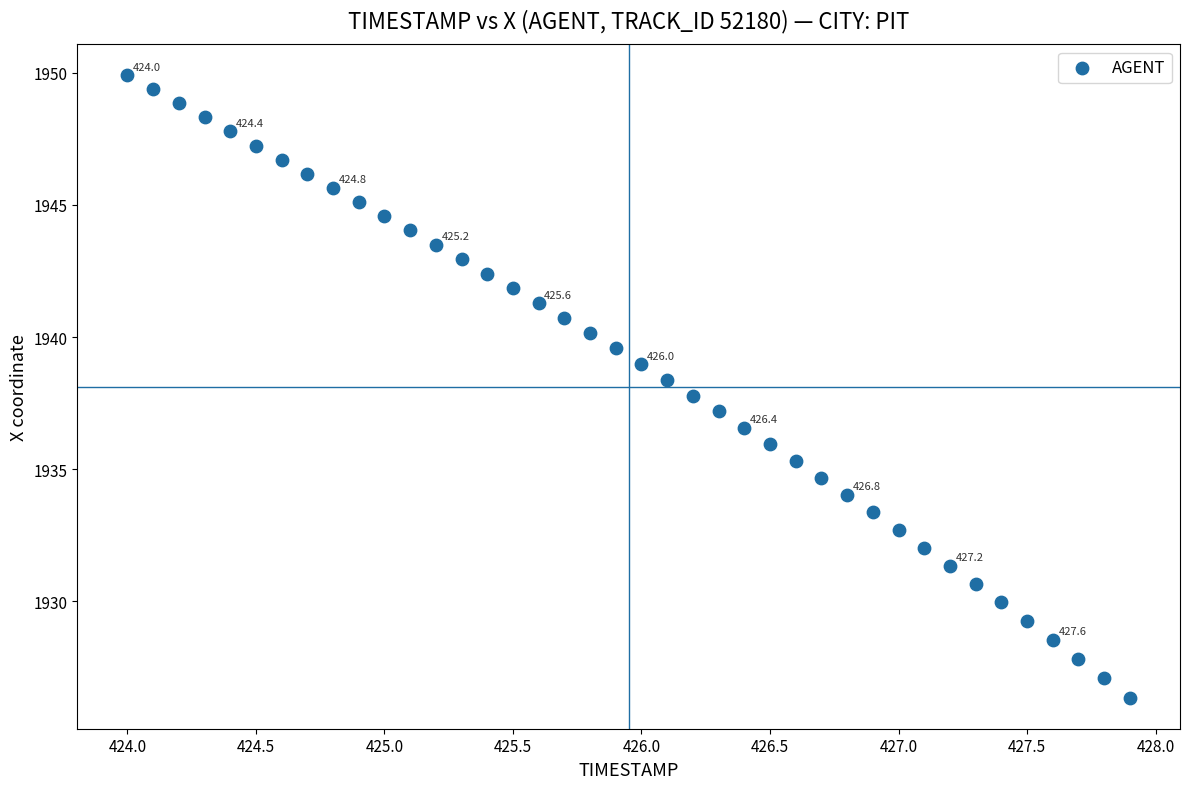

What is the range of X values (max minus min)?

3.9